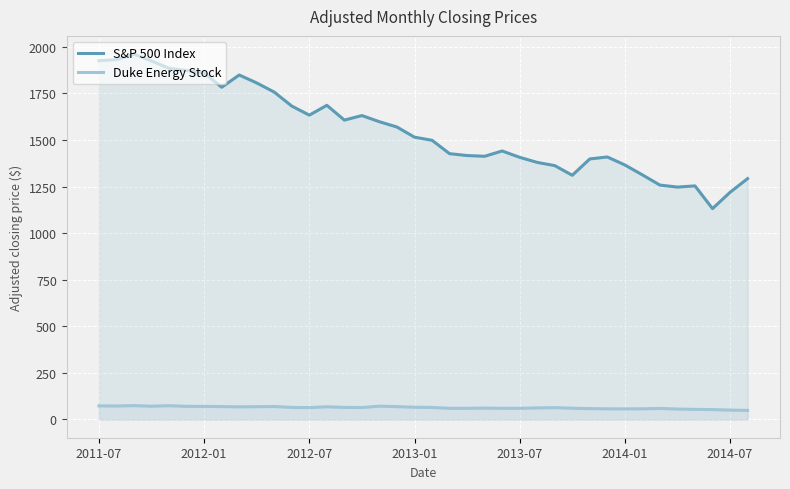

Where does the Duke Energy Stock series first go above 64?

2011-07